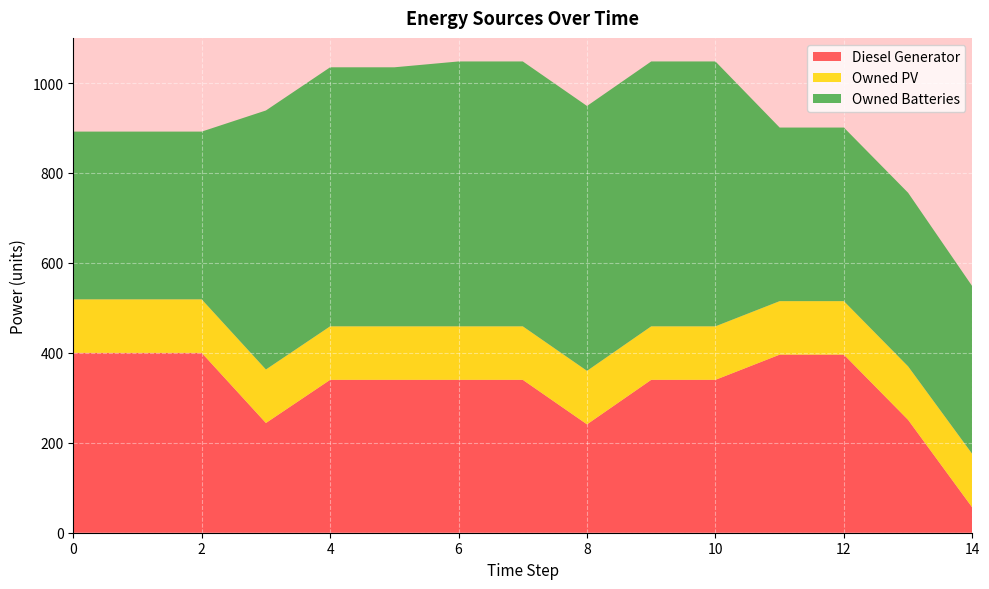

Reading left to right, extract all data points from this chart.

Diesel Generator: 400	400	400	244	340	340	340	340	241	340	340	396	396	251	56
Owned PV: 119	119	119	119	119	119	119	119	119	119	119	119	119	119	119
Owned Batteries: 373	373	373	576	576	576	589	589	589	589	589	386	386	386	373